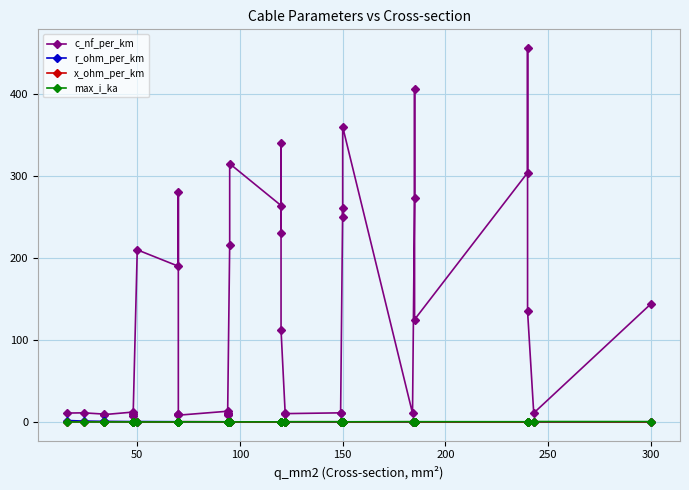

What are all the series names shown in the legend?

c_nf_per_km, r_ohm_per_km, x_ohm_per_km, max_i_ka